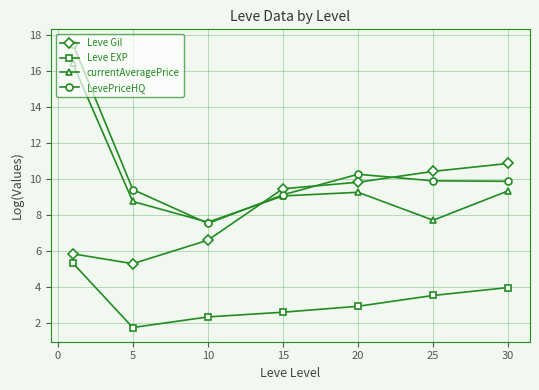

List the series in order of their peak value, highest first.

LevePriceHQ, currentAveragePrice, Leve Gil, Leve EXP